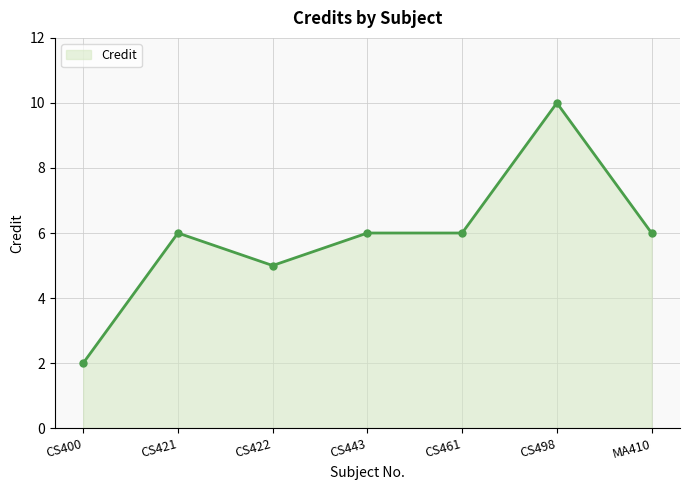

Which category has the lowest value across all series?

CS400